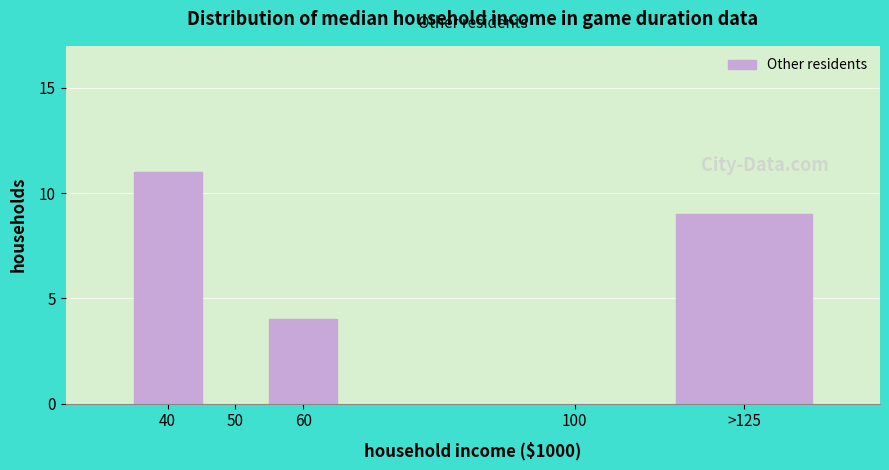

Reading left to right, extract all data points from this chart.

11	4	9